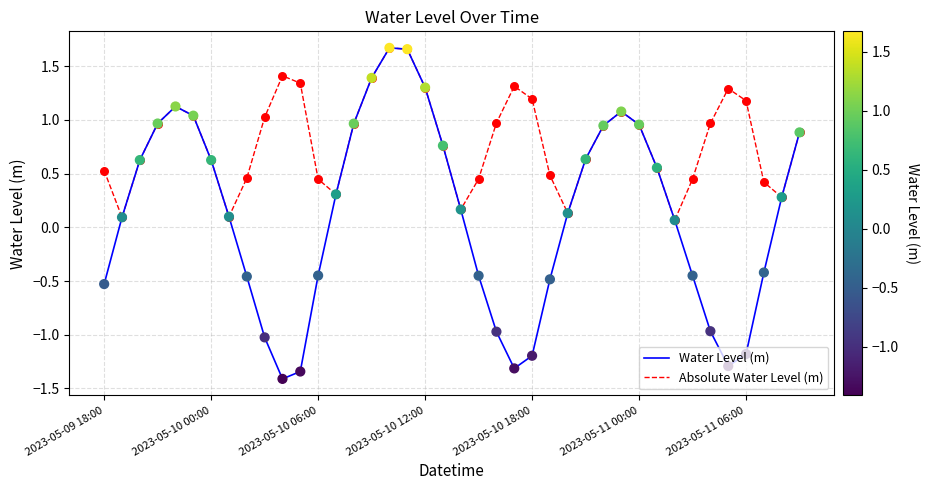

What is the smallest value displayed?

-1.4